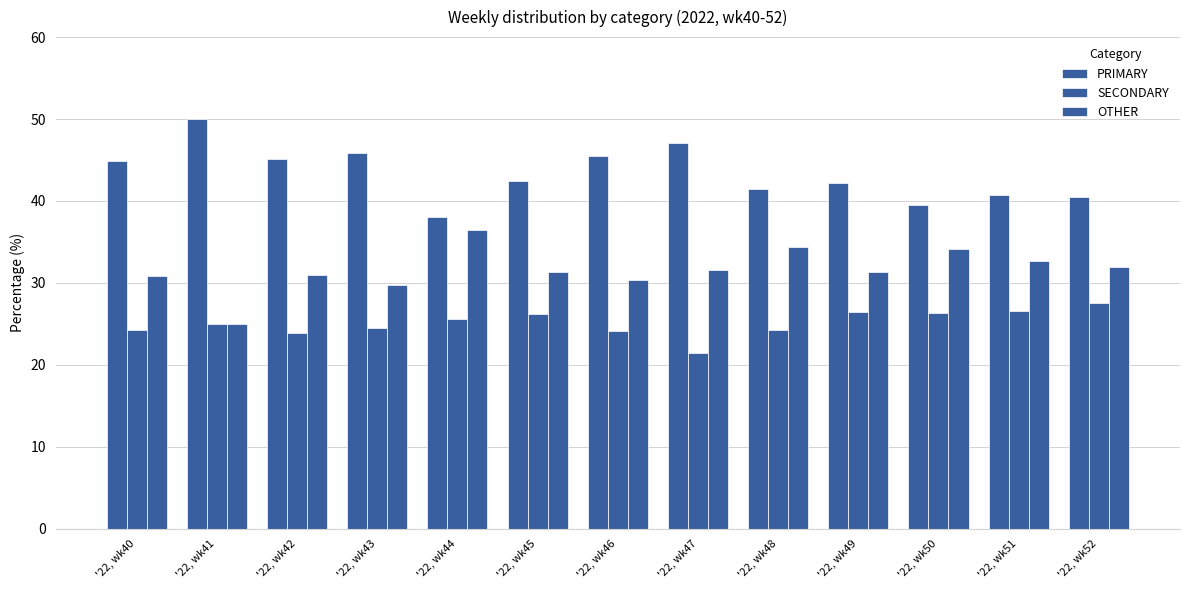

Between '22, wk42 and '22, wk46, which series saw the biggest shift?

OTHER